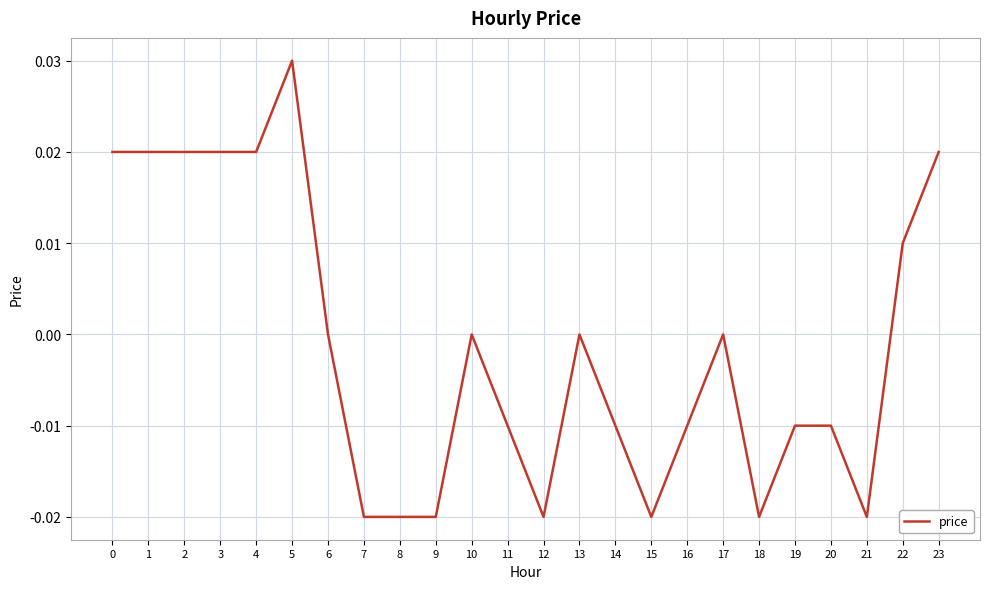

Which category has the highest value across all series?

5